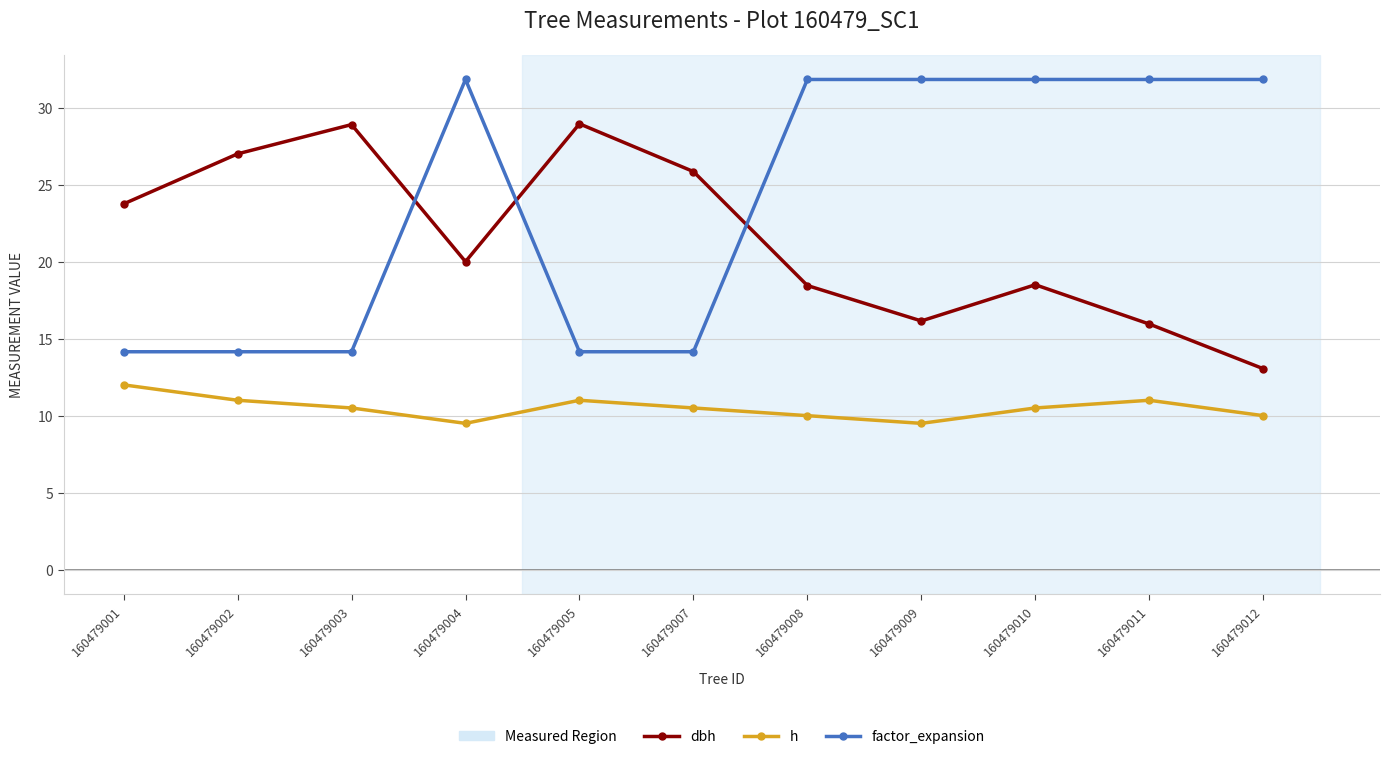

Where is dbh nearest to the value 21?

160479004